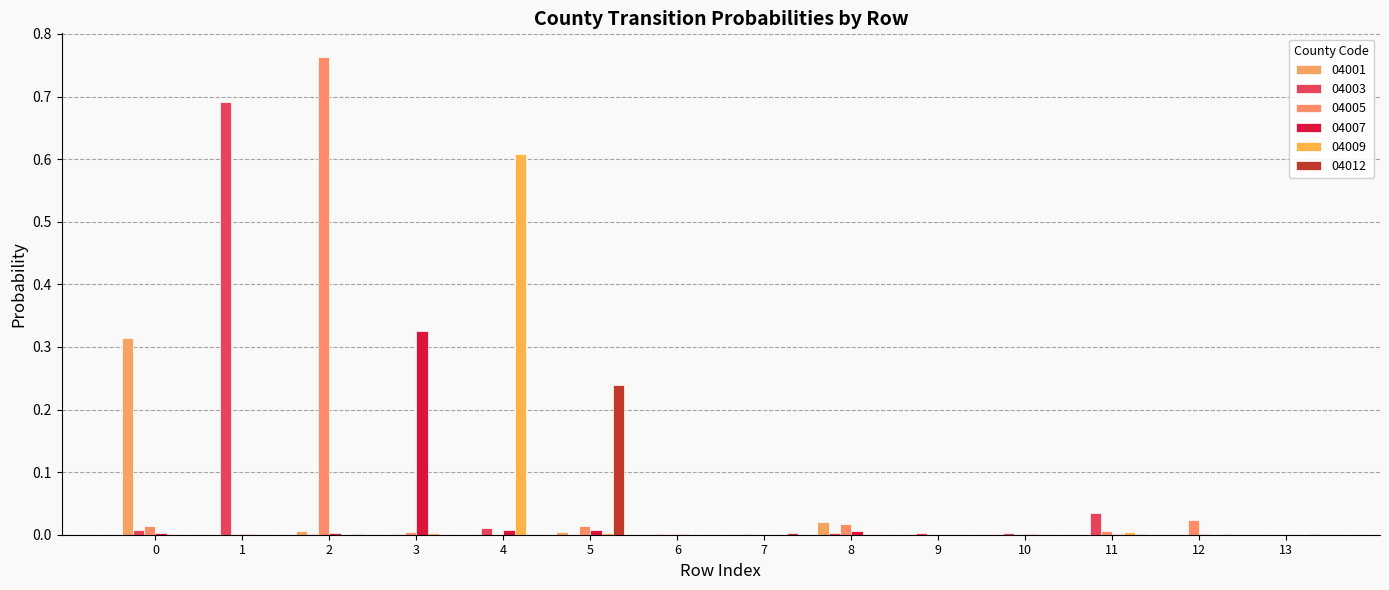

Reading left to right, what are all the values shown in this chart?

04001: 0=0.3	1=0.0	2=0.0	3=0.0	4=0.0	5=0.0	6=0.0	7=0.0	8=0.0	9=0.0	10=0.0	11=0.0	12=0.0	13=0.0
04003: 0=0.0	1=0.7	2=0.0	3=0.0	4=0.0	5=0.0	6=0.0	7=0.0	8=0.0	9=0.0	10=0.0	11=0.0	12=0.0	13=0.0
04005: 0=0.0	1=0.0	2=0.8	3=0.0	4=0.0	5=0.0	6=0.0	7=0.0	8=0.0	9=0.0	10=0.0	11=0.0	12=0.0	13=0.0
04007: 0=0.0	1=0.0	2=0.0	3=0.3	4=0.0	5=0.0	6=0.0	7=0.0	8=0.0	9=0.0	10=0.0	11=0.0	12=0.0	13=0.0
04009: 0=0.0	1=0.0	2=0.0	3=0.0	4=0.6	5=0.0	6=0.0	7=0.0	8=0.0	9=0.0	10=0.0	11=0.0	12=0.0	13=0.0
04012: 0=0.0	1=0.0	2=0.0	3=0.0	4=0.0	5=0.2	6=0.0	7=0.0	8=0.0	9=0.0	10=0.0	11=0.0	12=0.0	13=0.0